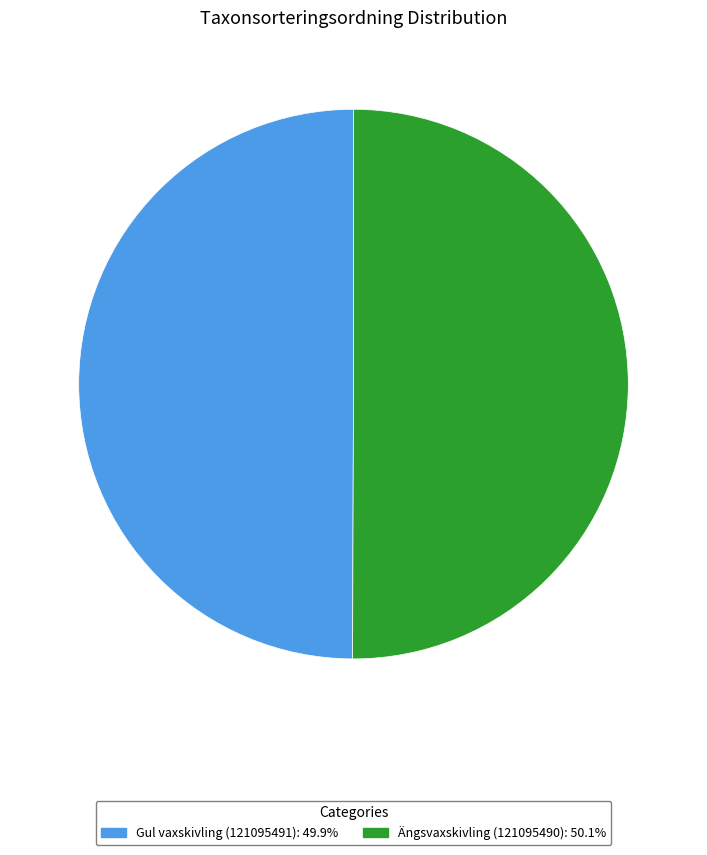

Combined, do Gul vaxskivling (121095491): 49.9% and Ängsvaxskivling (121095490): 50.1% account for over 50%?

Yes